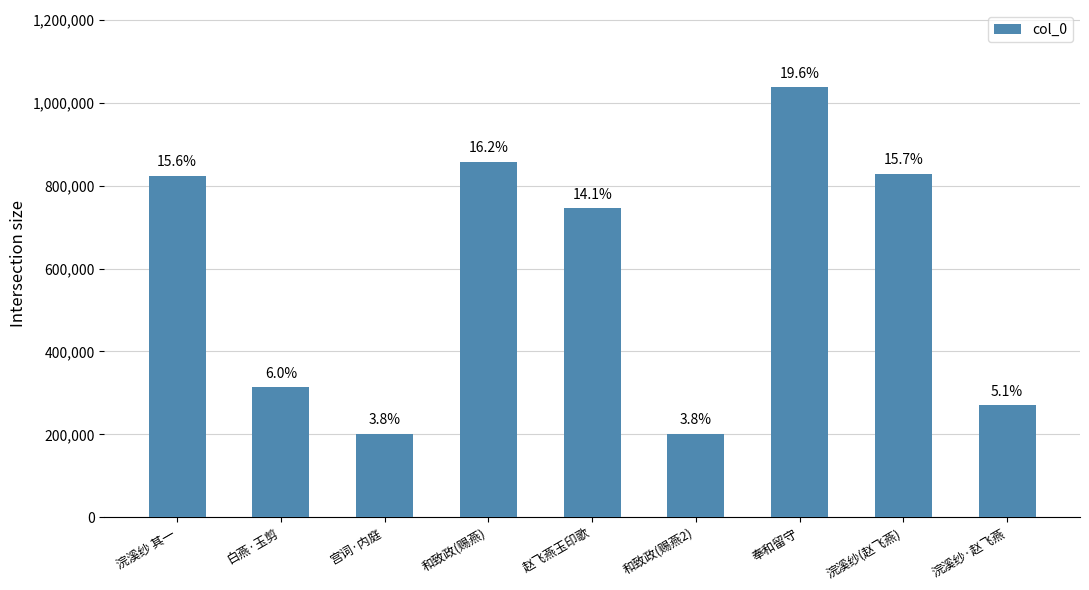

True or false: the data shows 121928 at 宫词·内庭.

False